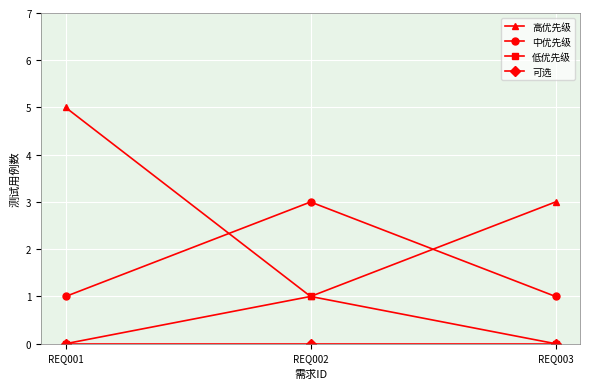

The 低优先级 series shows 1 at REQ002. True or false?

True